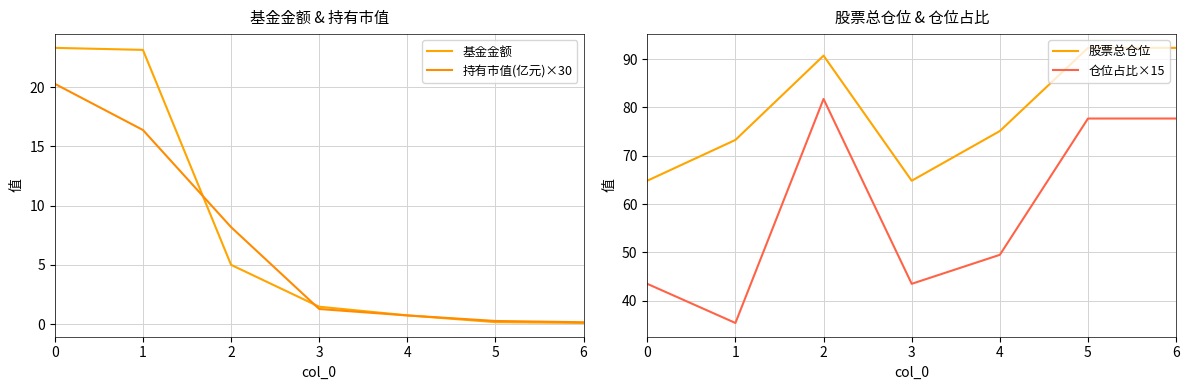

What are all the series names shown in the legend?

基金金额, 持有市值(亿元)×30, 股票总仓位, 仓位占比×15